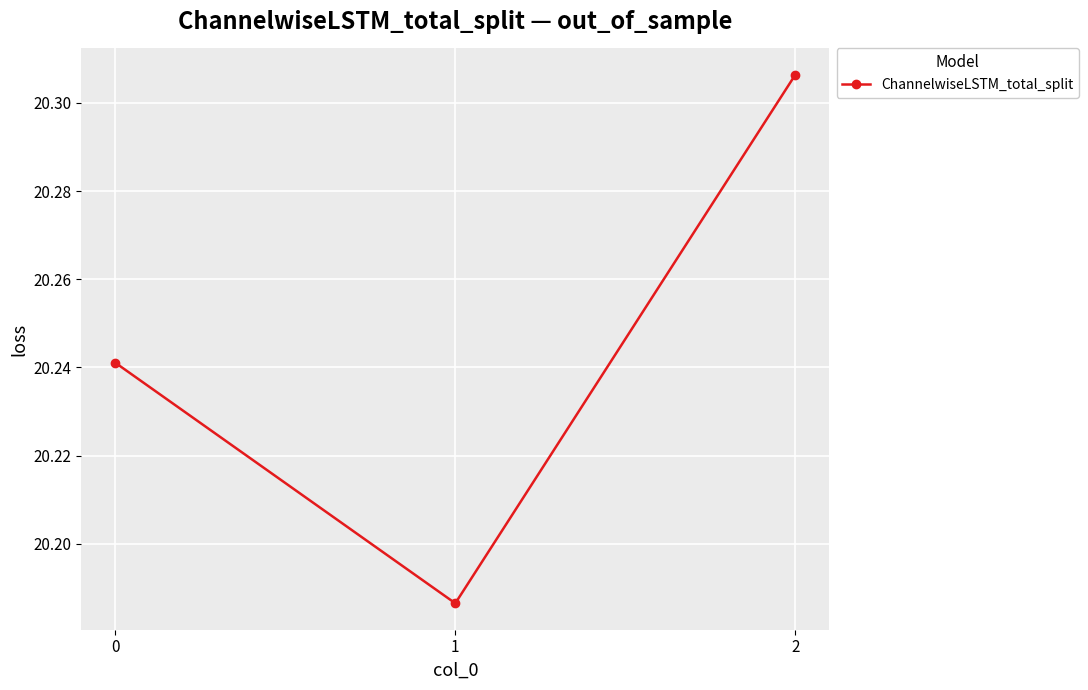

Is it true that the value at 1 is 35.8?

False